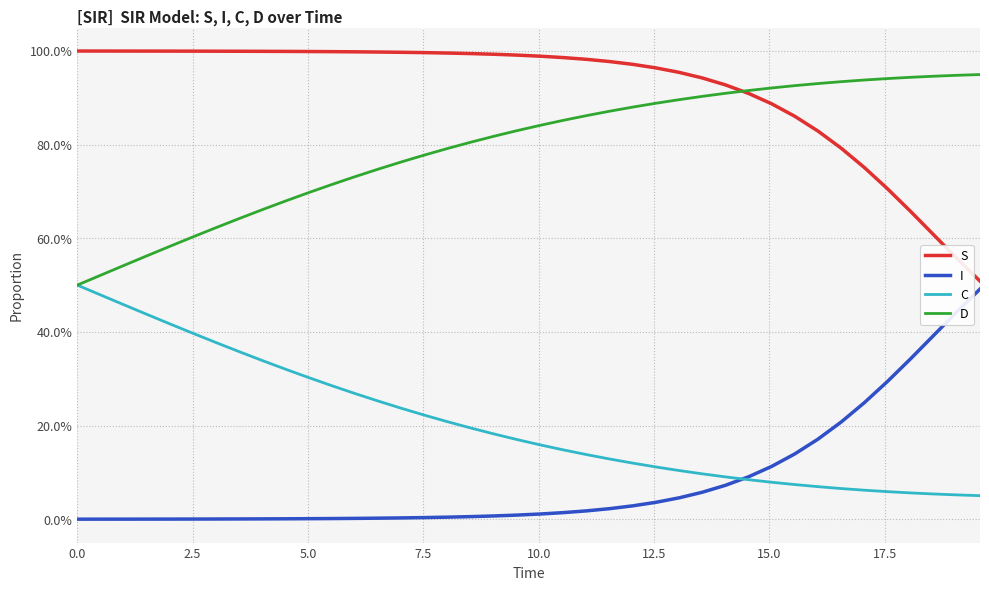

What is the difference between the second highest and minimum values in the D series?

0.4